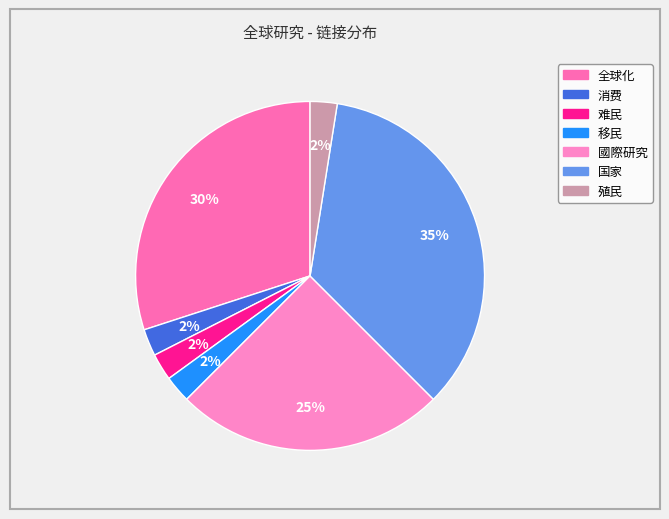

To the nearest percent, what is the combined percentage of 全球化 and 消费?

32%